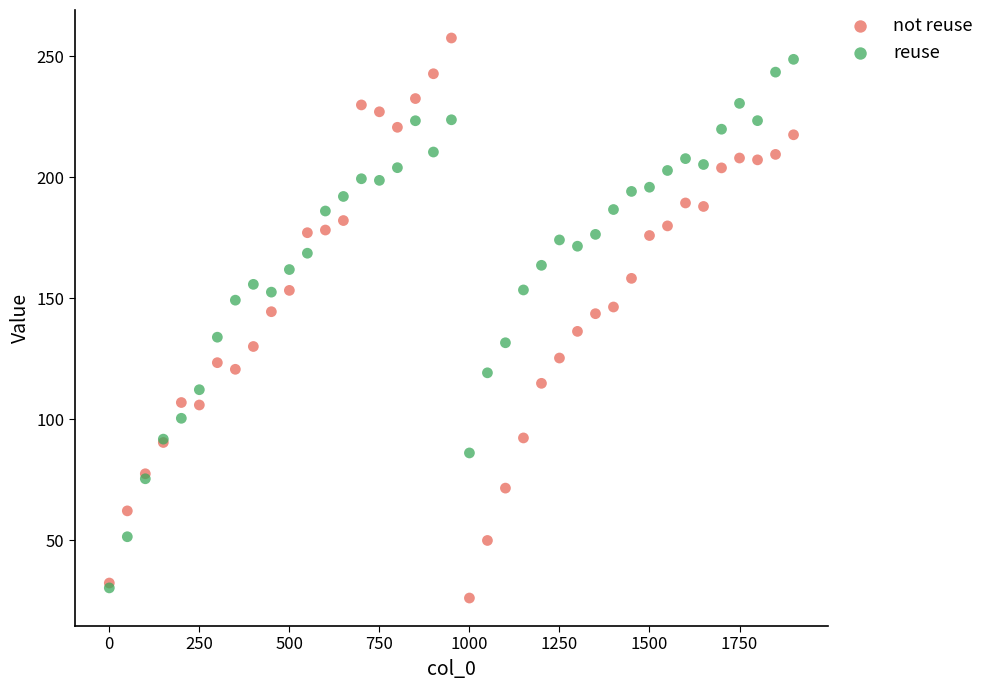

What are all the series names shown in the legend?

not reuse, reuse